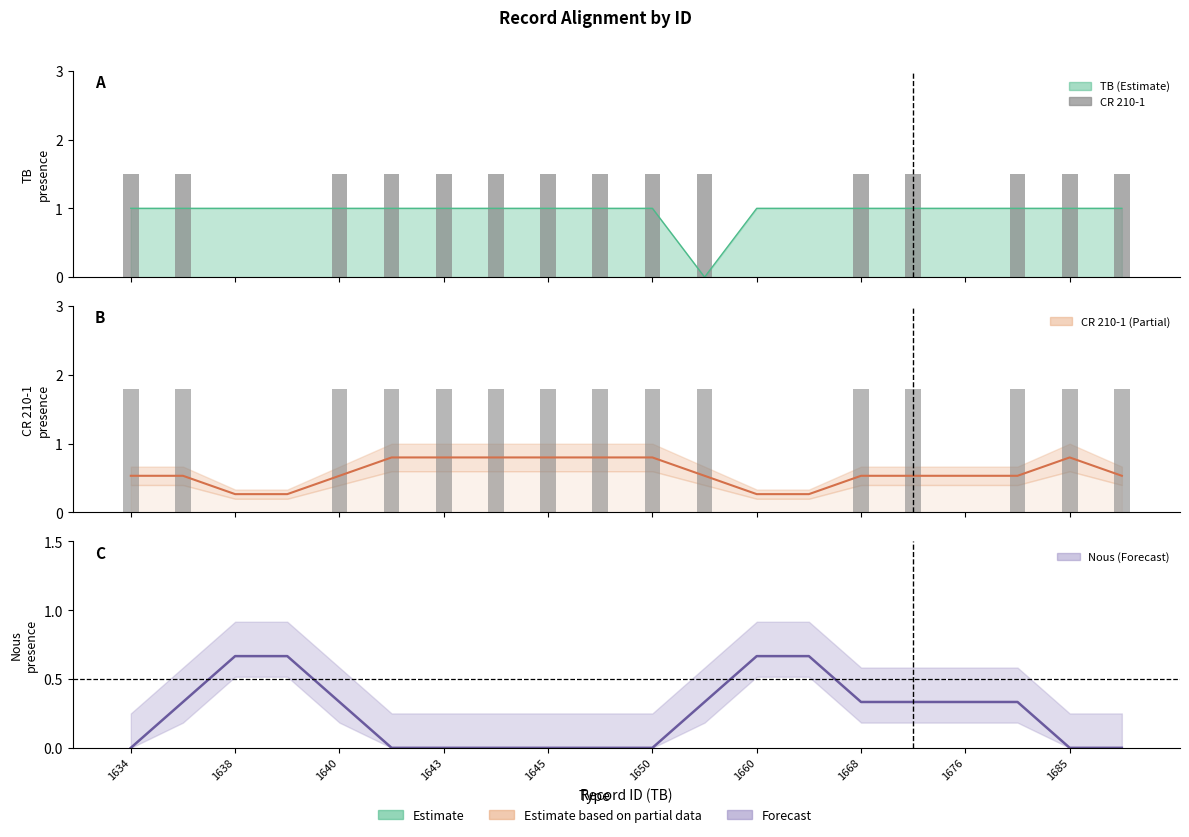

The Nous series shows 0.9 at 13. True or false?

False